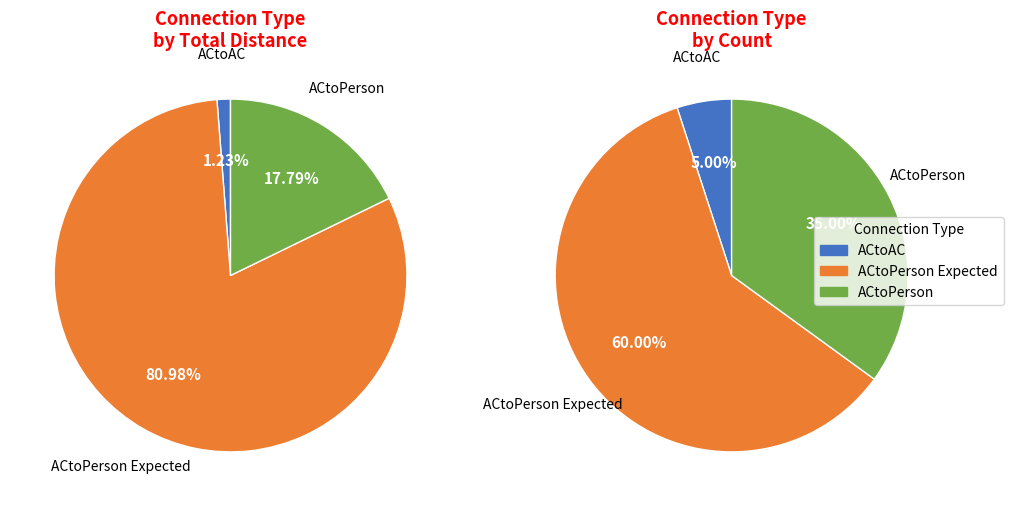

True or false: E2-2 accounts for 21% of the total.

False